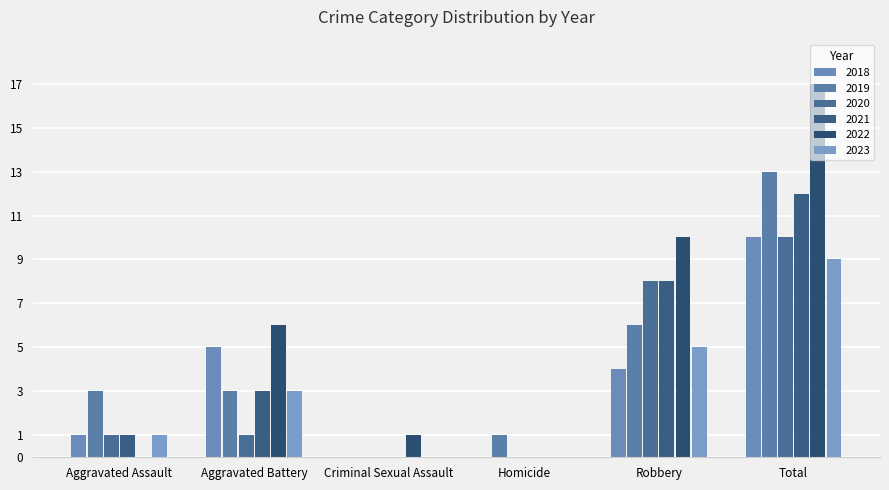

Which series has the largest range (max minus min)?

2022